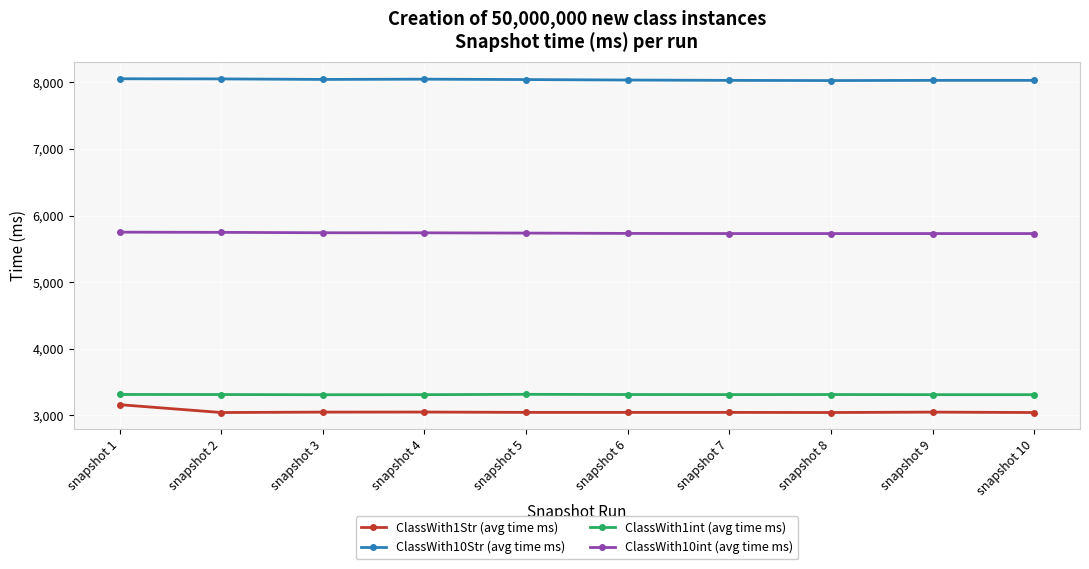

True or false: ClassWith10int (avg time ms) and ClassWith1int (avg time ms) intersect in this chart.

False